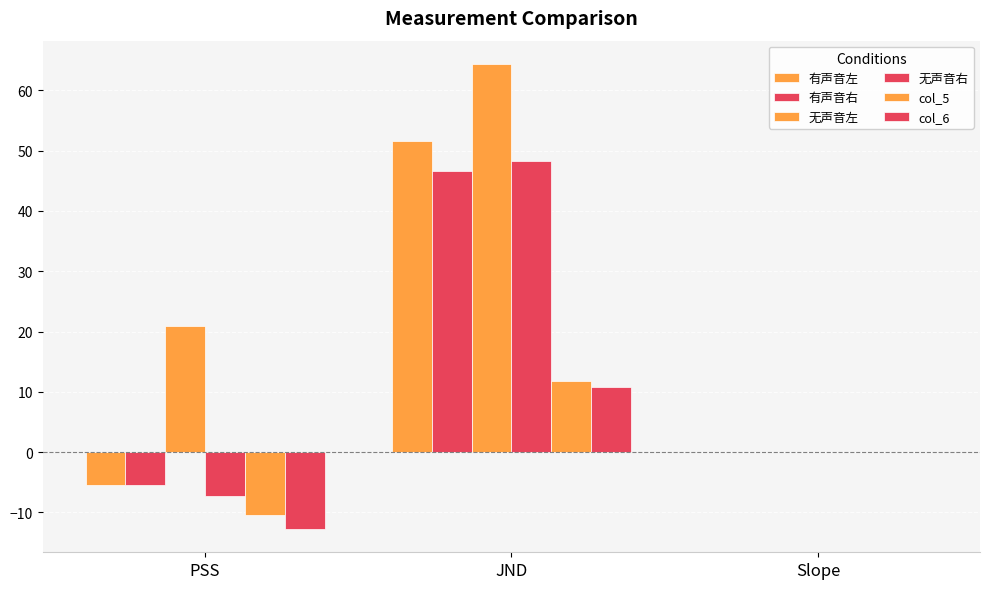

True or false: 无声音左 has a value of 20.9 at PSS.

True